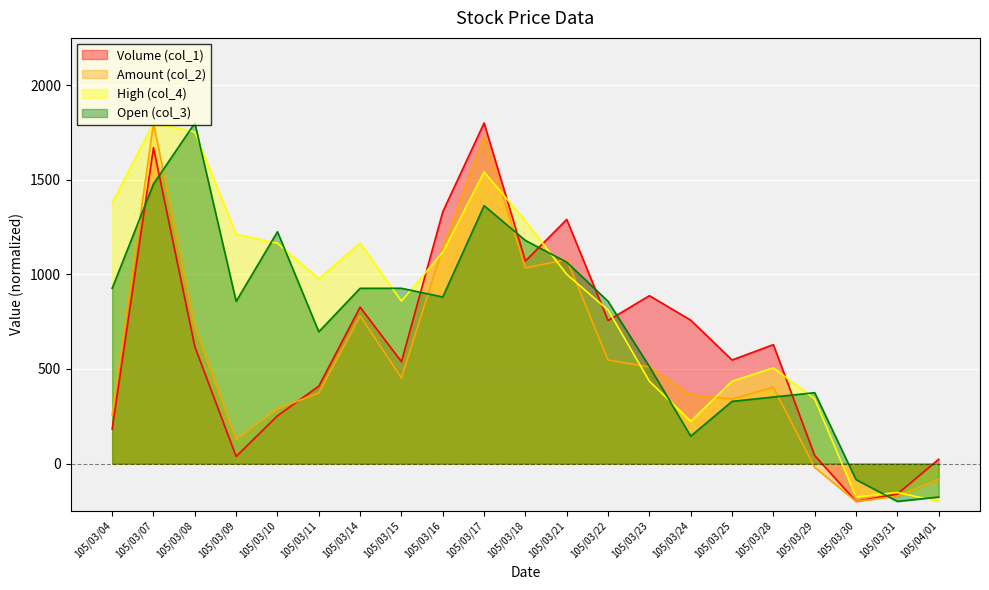

How many values in High (col_4) are above zero?

18